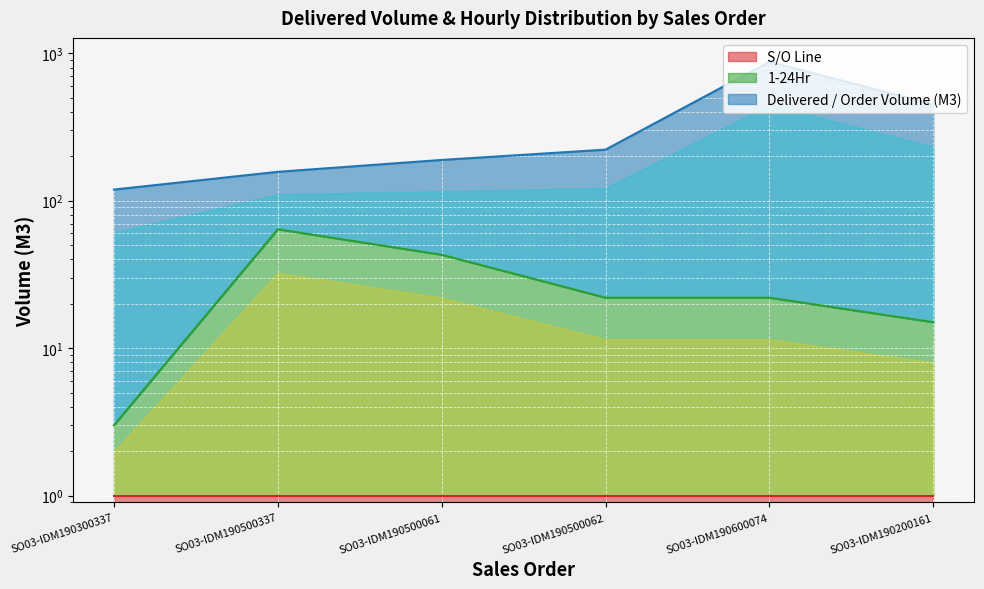

True or false: Delivered / Order Volume (M3) and 1-24Hr cross at least once.

False